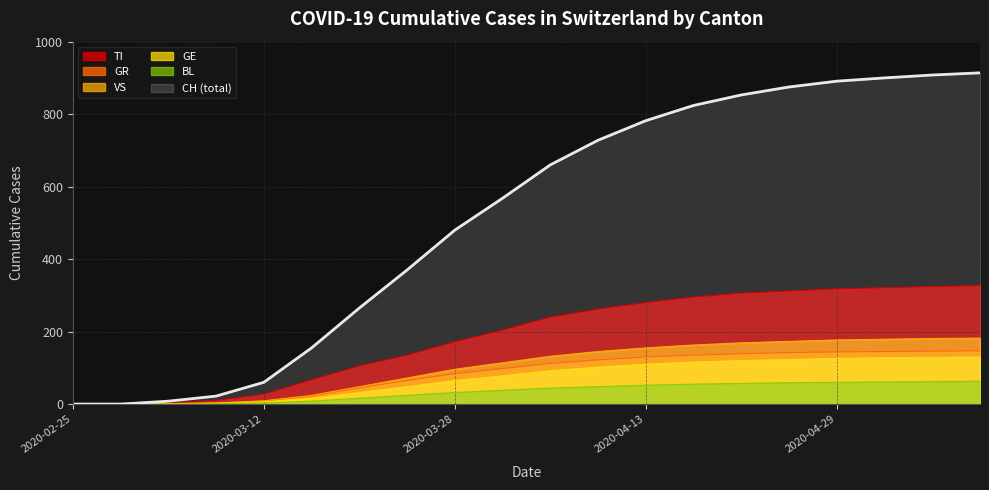

How many data points in GR are less than 112?

10